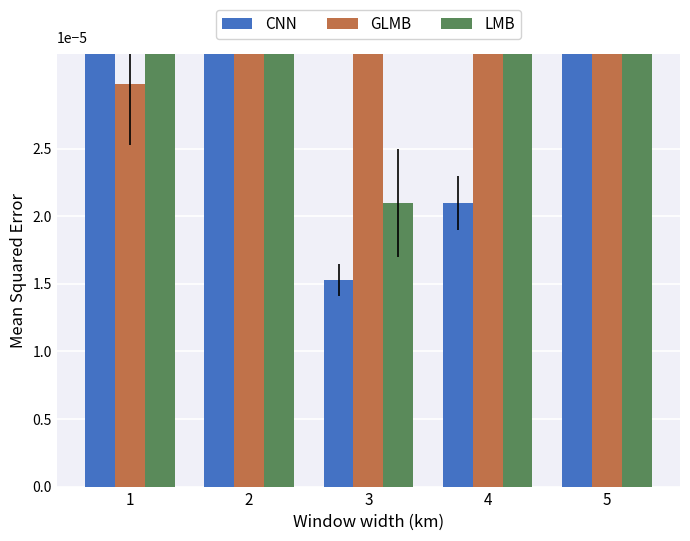

How many groups of bars are there?

5